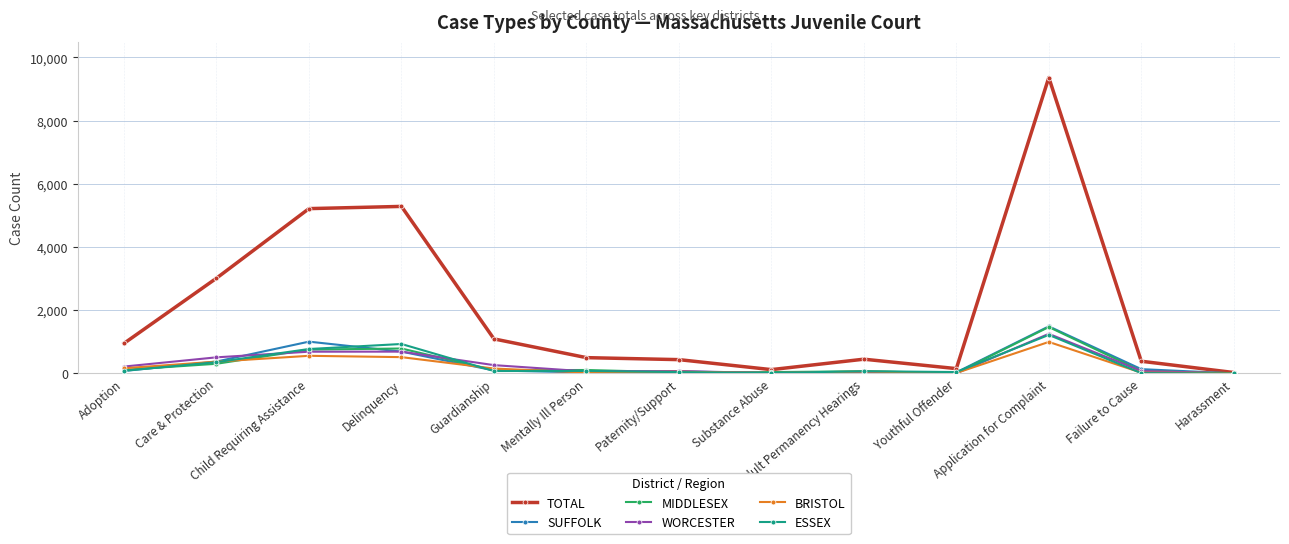

What is the difference between the highest and lowest values at Substance Abuse?

113